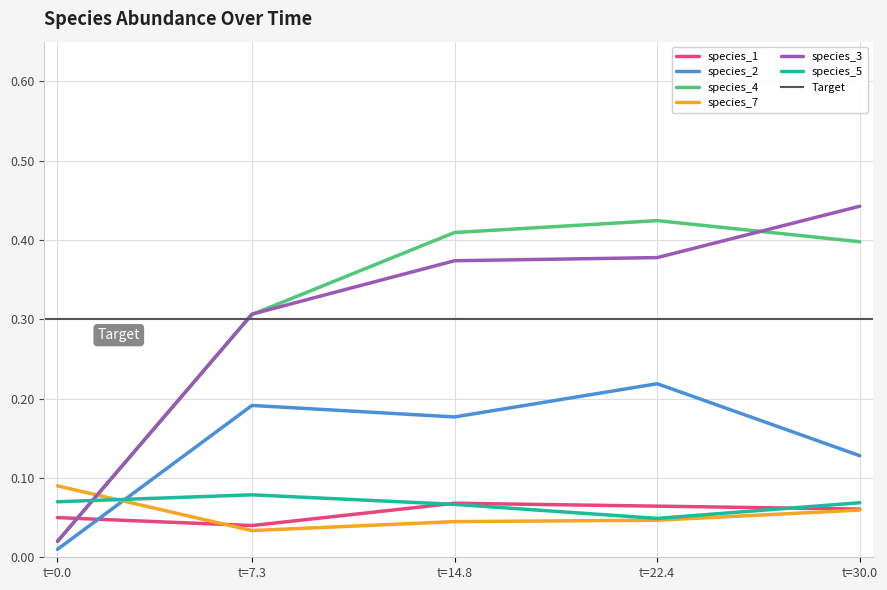

How many interior local peaks does the species_1 series have?

1